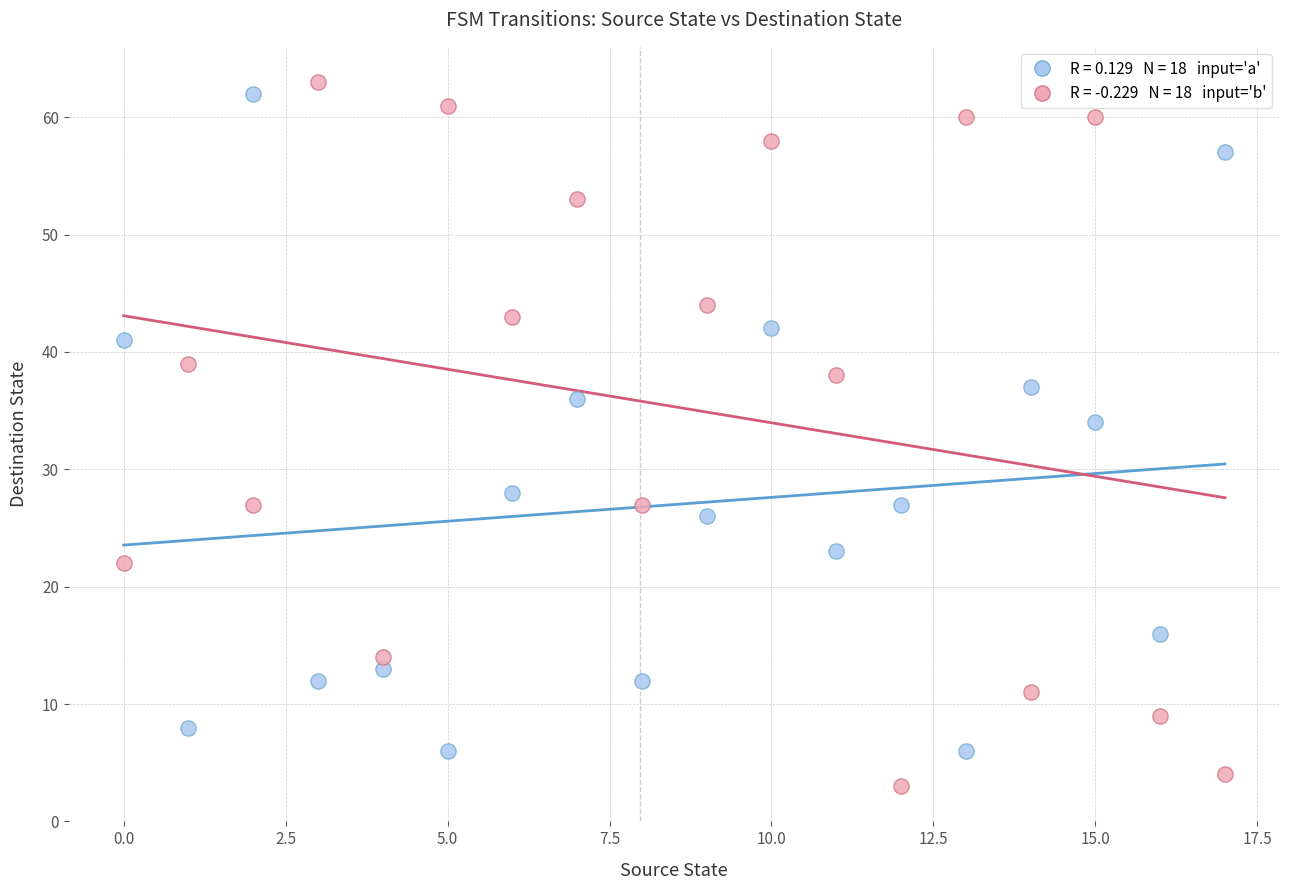

Across all series, what Y value is closest to 33?

34